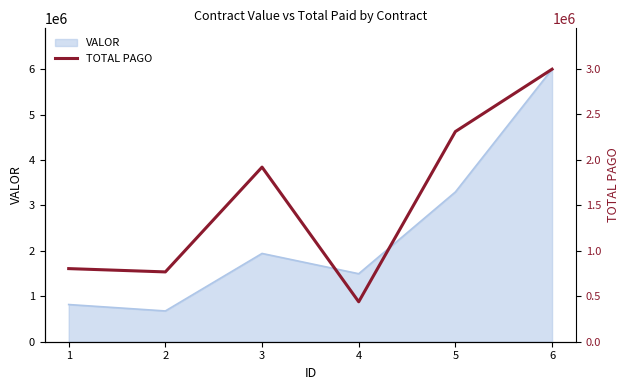

What is the value of the 1st point from the left?

803282.0